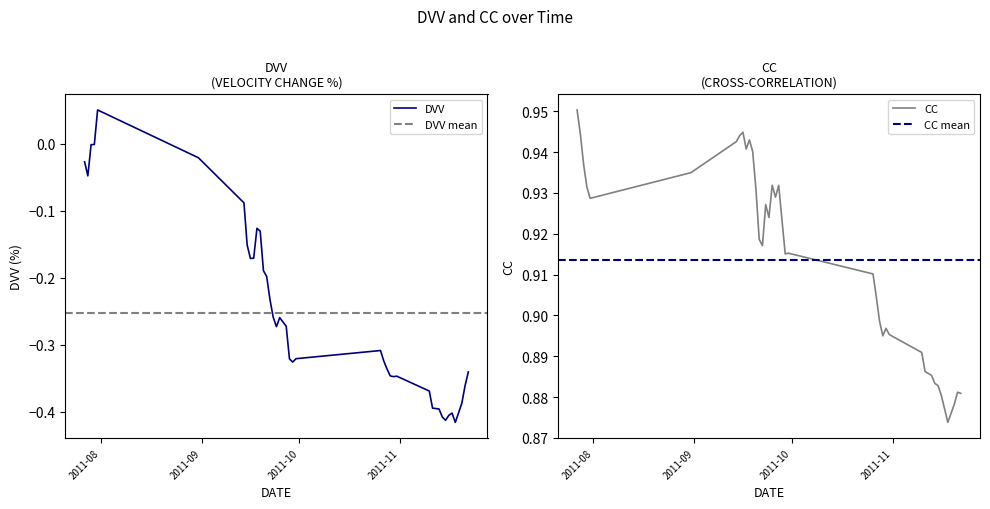

Reading left to right, what are all the values shown in this chart?

DVV: -0.0	-0.0	-0.0	-0.0	0.1	-0.0	-0.1	-0.2	-0.2	-0.2	-0.1	-0.1	-0.2	-0.2	-0.2	-0.3	-0.3	-0.3	-0.3	-0.3	-0.3	-0.3	-0.3	-0.3	-0.3	-0.3	-0.3	-0.3	-0.3	-0.4	-0.4	-0.4	-0.4	-0.4	-0.4	-0.4	-0.4	-0.4	-0.4	-0.3
CC: 1.0	0.9	0.9	0.9	0.9	0.9	0.9	0.9	0.9	0.9	0.9	0.9	0.9	0.9	0.9	0.9	0.9	0.9	0.9	0.9	0.9	0.9	0.9	0.9	0.9	0.9	0.9	0.9	0.9	0.9	0.9	0.9	0.9	0.9	0.9	0.9	0.9	0.9	0.9	0.9